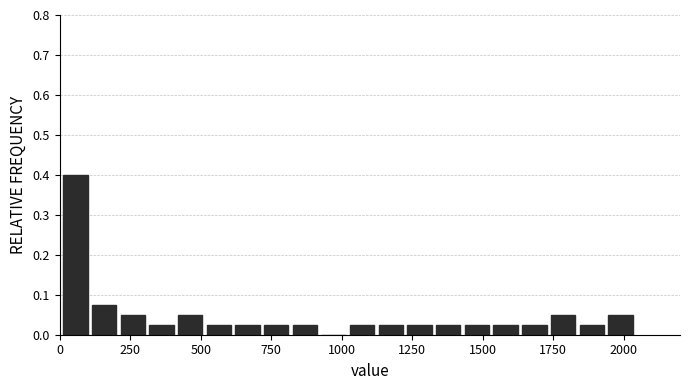

Read against the x-axis, roughly where is the centre of the tallest bar?

50